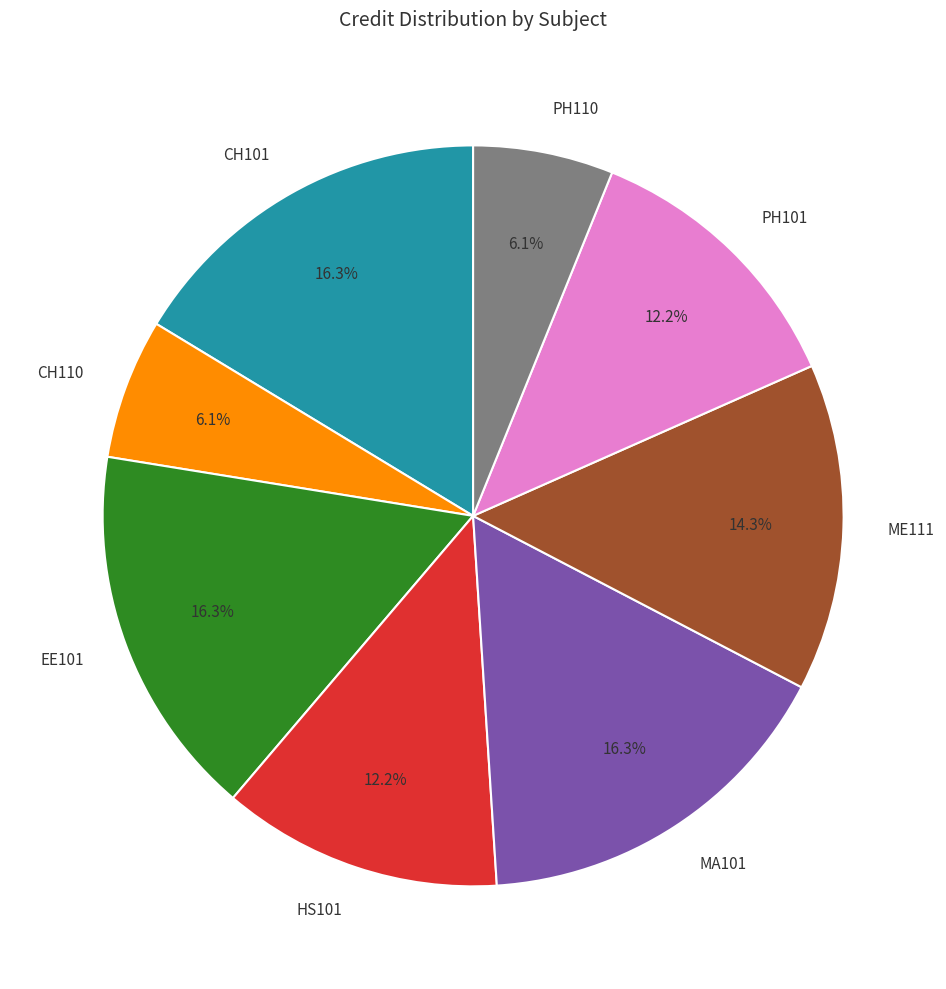

Is MA101 the majority of the pie?

No